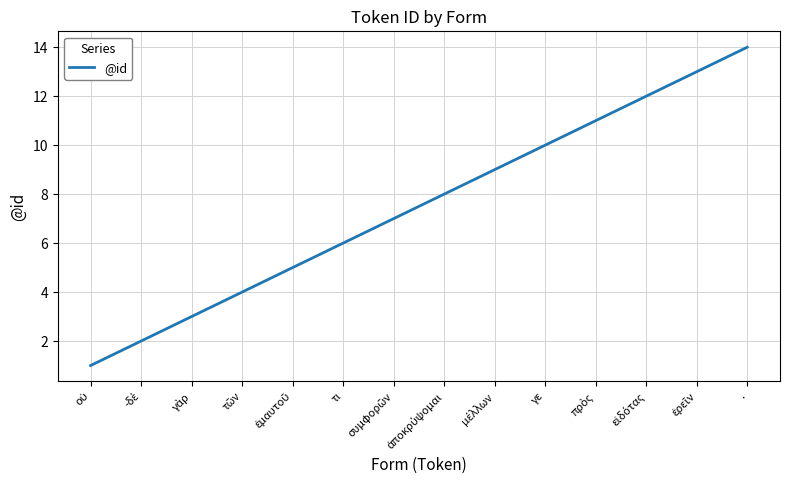

What is the difference between the maximum and minimum values?

13